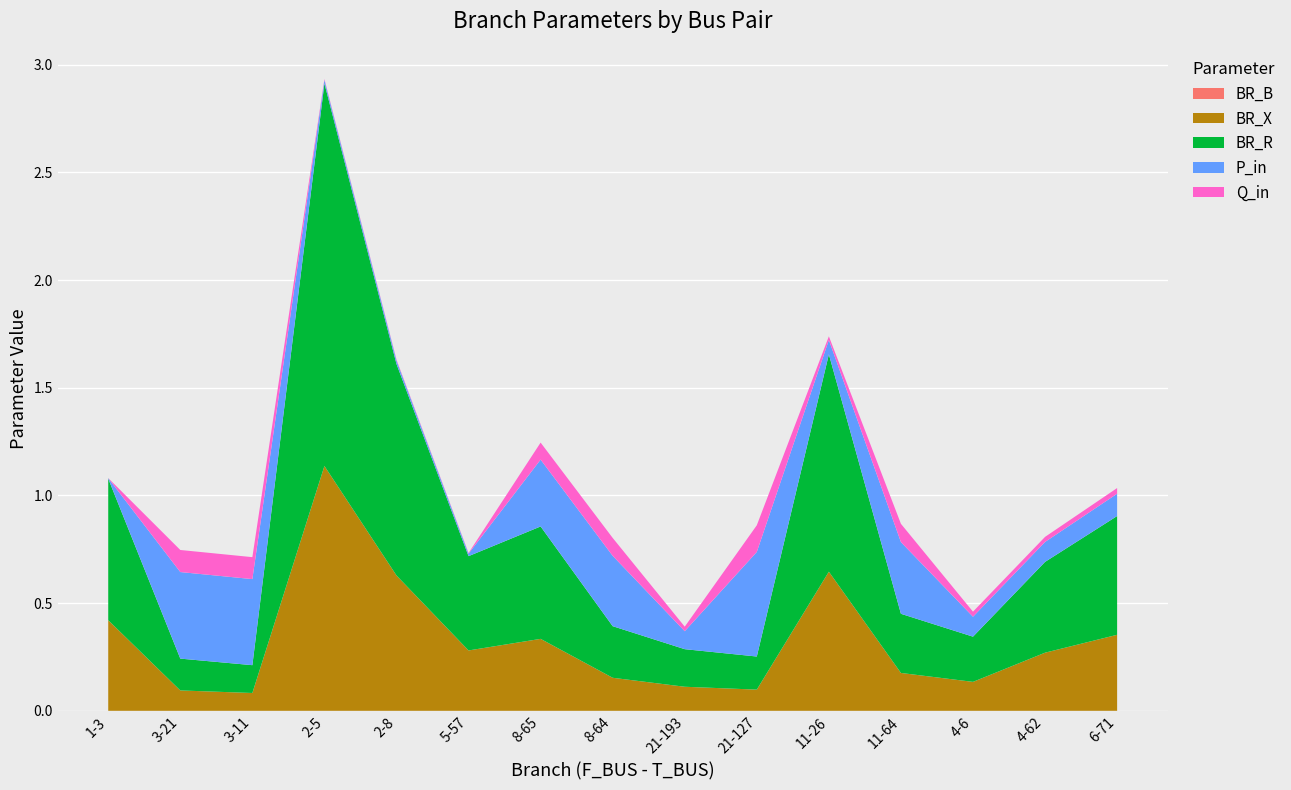

Reading right to left, what are all the values shown in this chart?

BR_B: 0.0	0.0	0.0	0.0	0.0	0.0	0.0	0.0	0.0	0.0	0.0	0.0	0.0	0.0	0.0
BR_X: 0.4	0.3	0.1	0.2	0.6	0.1	0.1	0.2	0.3	0.3	0.6	1.1	0.1	0.1	0.4
BR_R: 0.6	0.4	0.2	0.3	1.0	0.2	0.2	0.2	0.5	0.4	1.0	1.8	0.1	0.1	0.7
P_in: 0.1	0.1	0.1	0.3	0.1	0.5	0.1	0.3	0.3	0.0	0.0	0.0	0.4	0.4	0.0
Q_in: 0.0	0.0	0.0	0.1	0.0	0.1	0.0	0.1	0.1	0.0	0.0	0.0	0.1	0.1	0.0